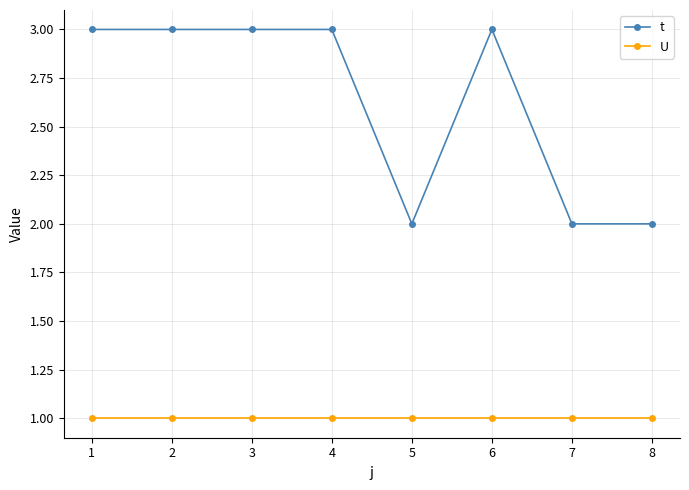

Rank the series at 5 from highest to lowest value.

t, U